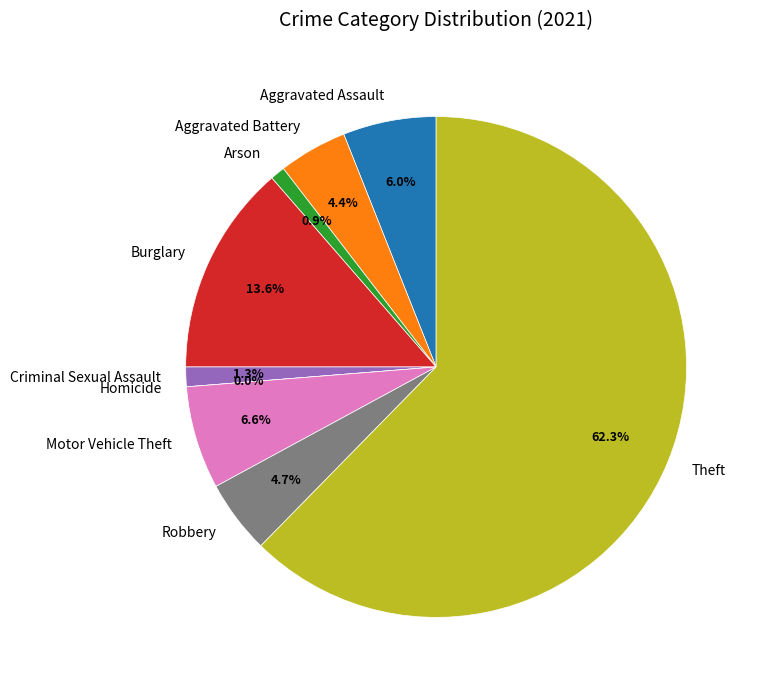

What portion of the pie excludes Criminal Sexual Assault?

98.7%